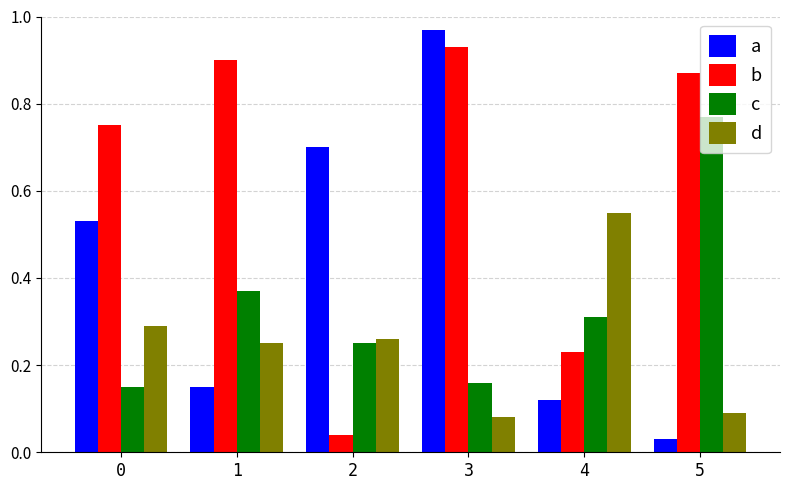

At which label does b reach its minimum?

2